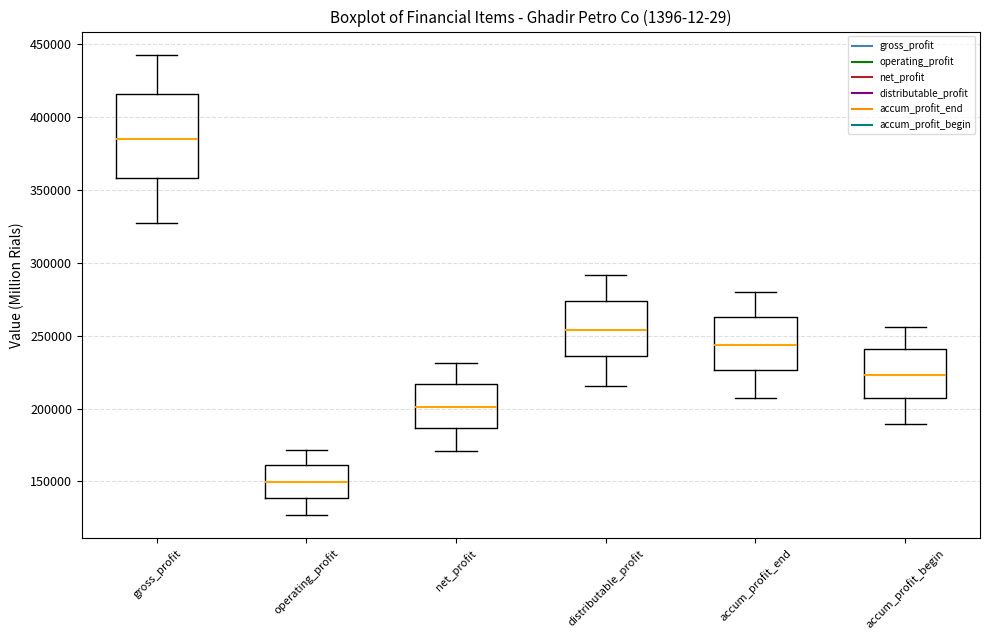

Which box is the tallest, from its lower edge to its upper edge?

gross_profit